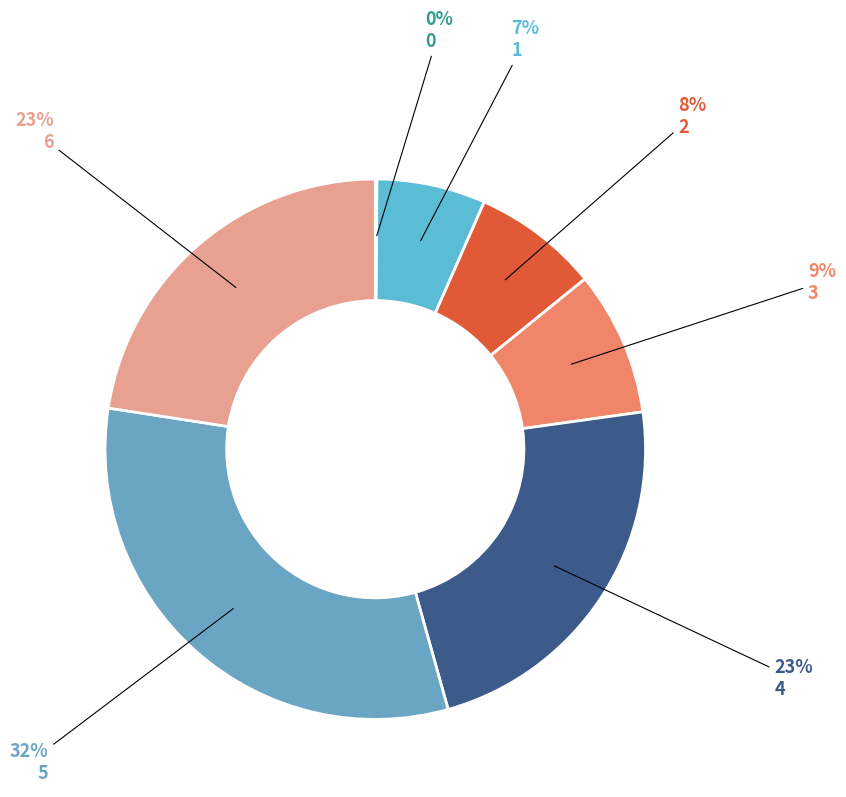

What is the change in value from 4 to 5?

+6.2